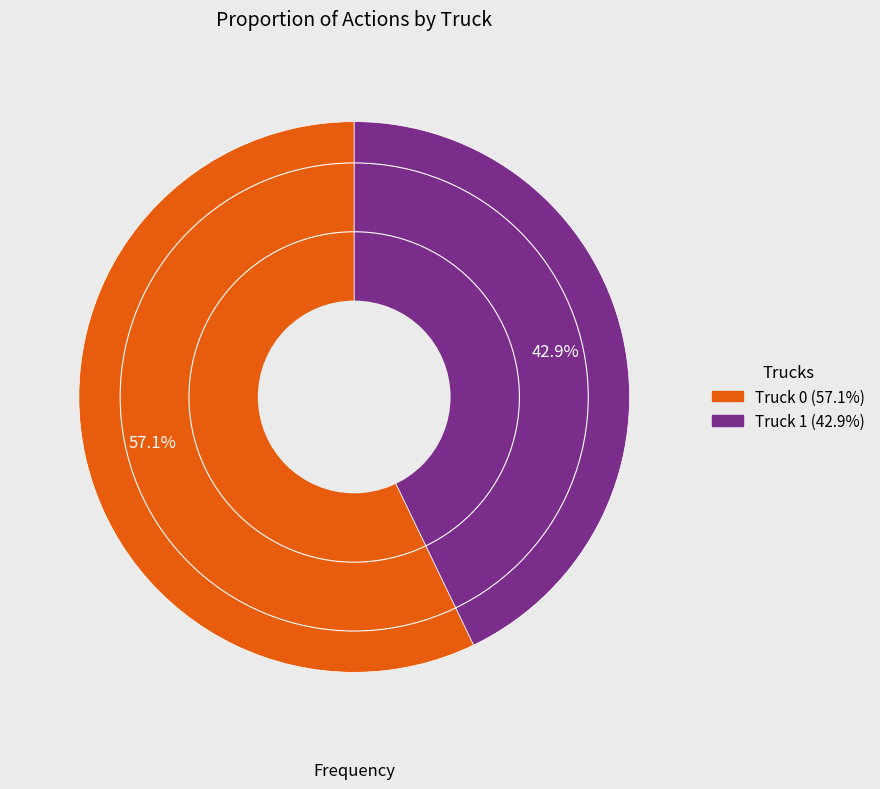

How many slices are in this pie chart?

2